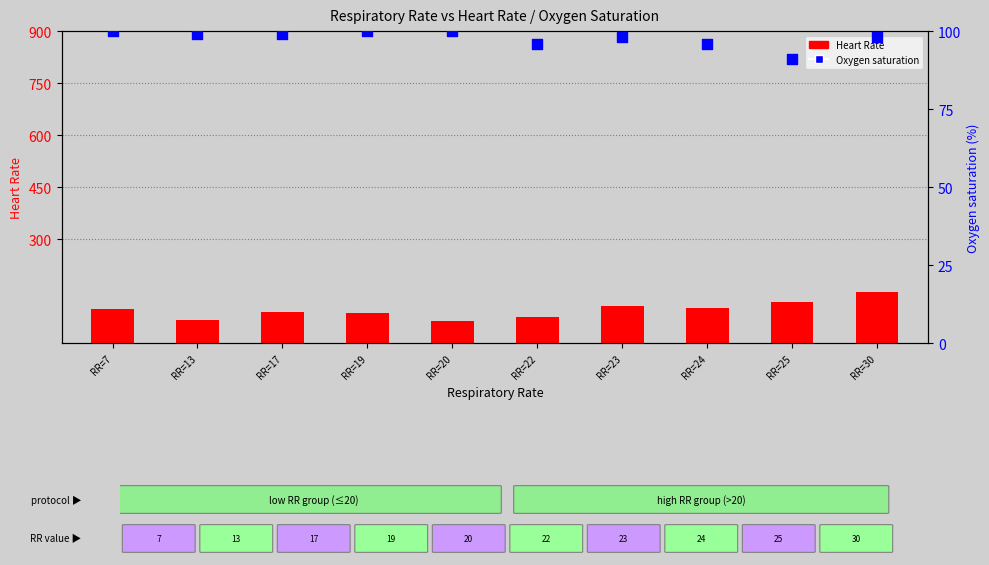

At which category is the sum across all series the highest?

RR=30